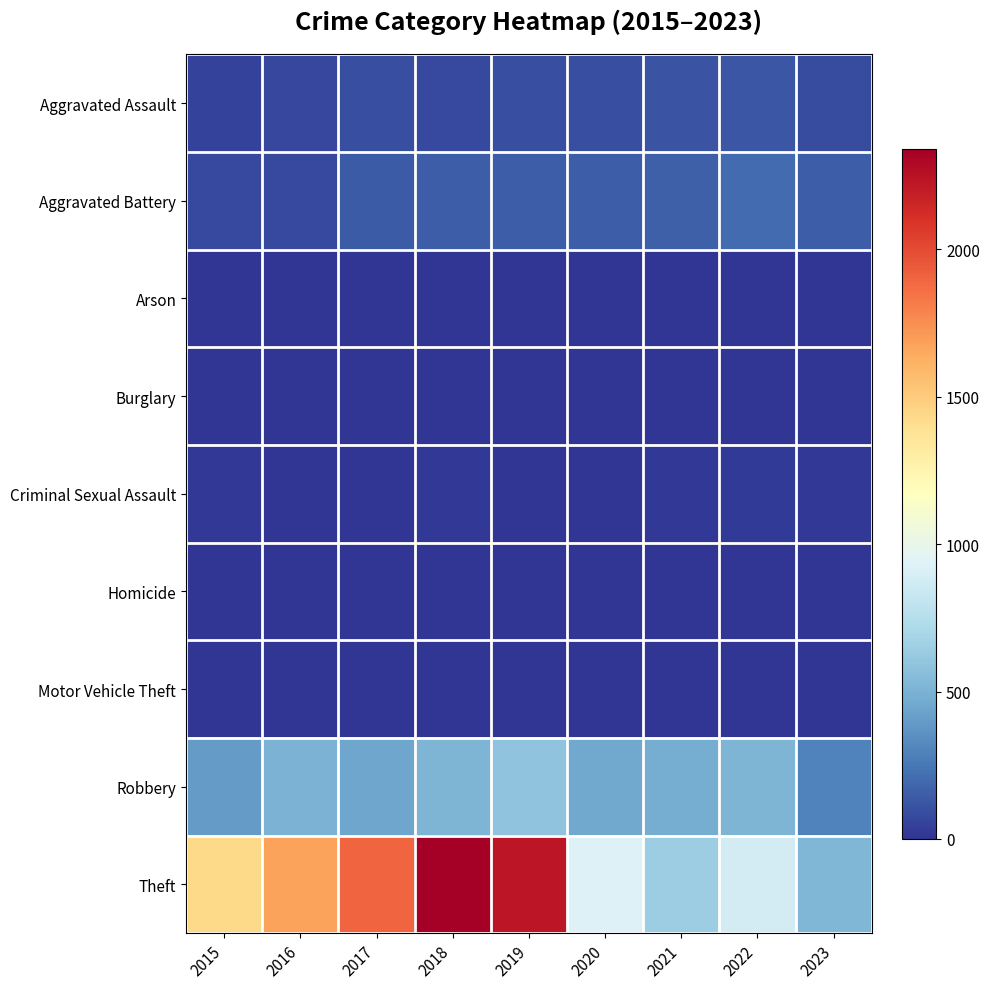

What is the spread (max minus min) of values at 2023?

525